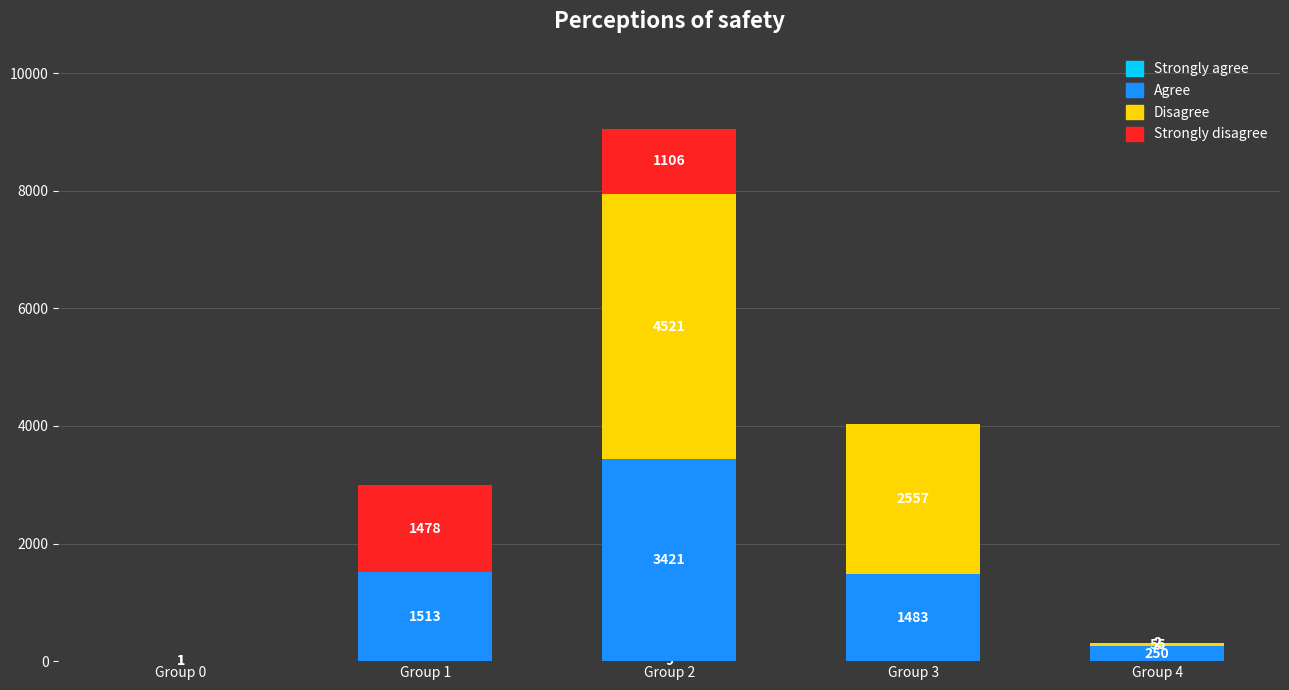

At which category is the sum across all series the highest?

Group 2